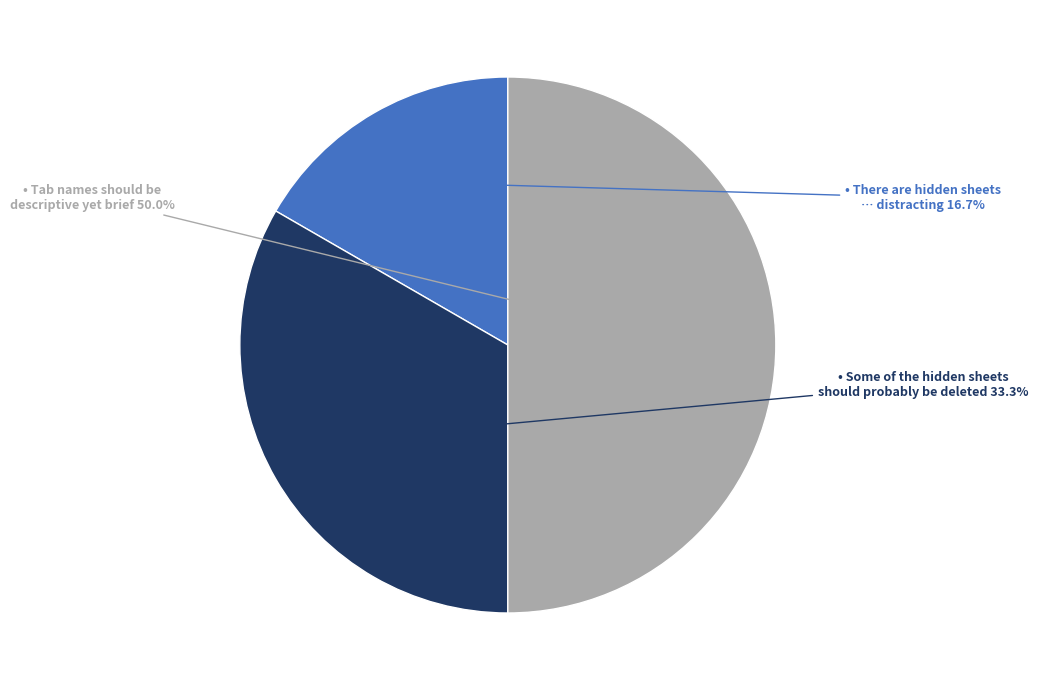

What is the largest slice in the pie chart?

Tab names should be descriptive yet brief